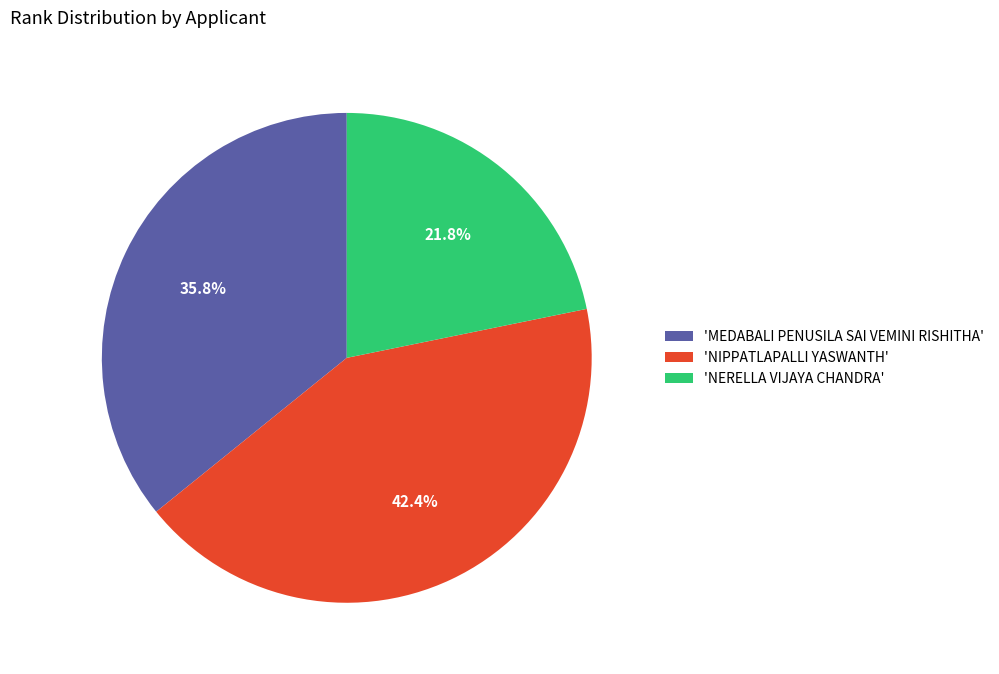

How many segments does this pie chart have?

3